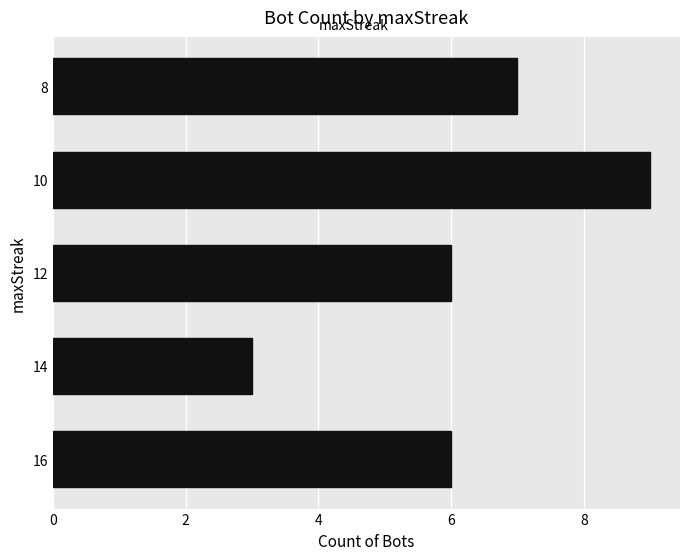

Approximately how many times larger is the value at 14 compared to 12?

0.5